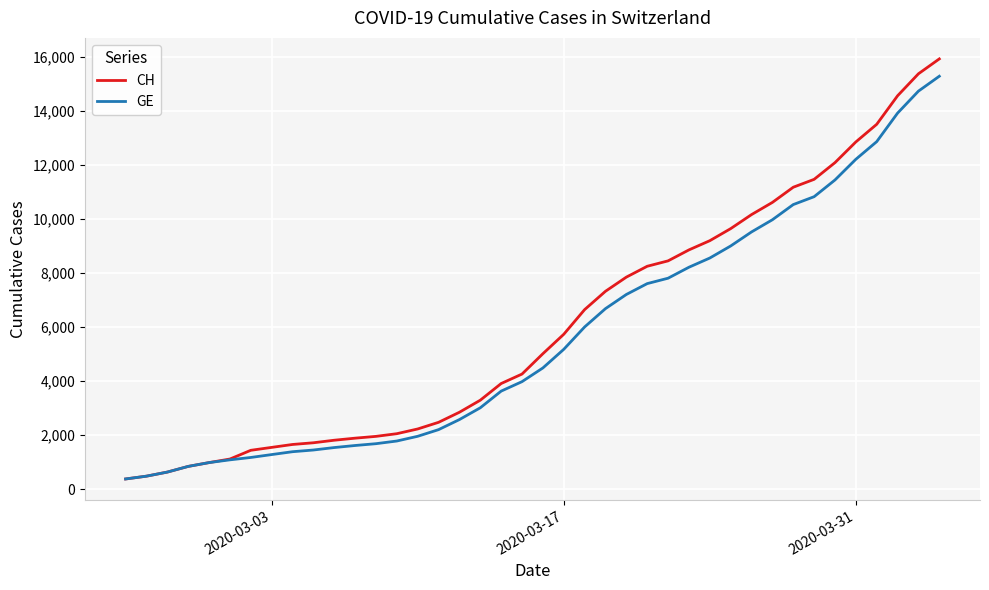

Which series has the widest spread of values?

CH